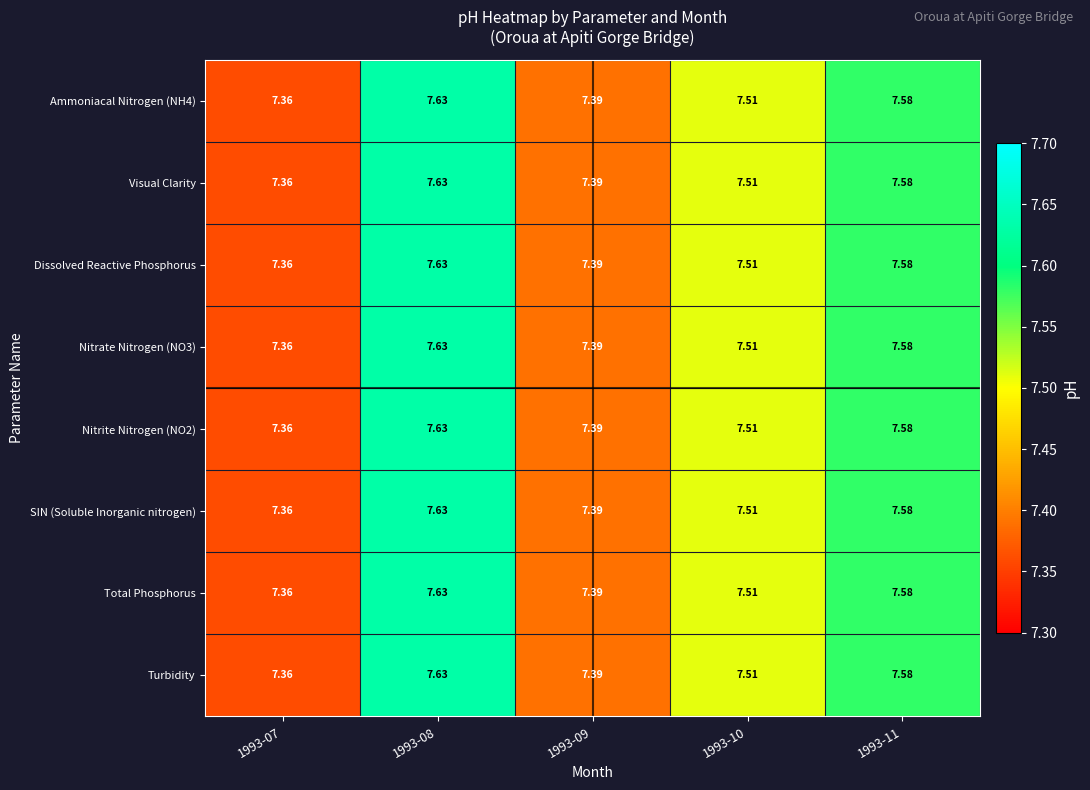

Is the value of Ammoniacal Nitrogen (NH4) at 1993-07 greater than the value of Visual Clarity at 1993-11?

No